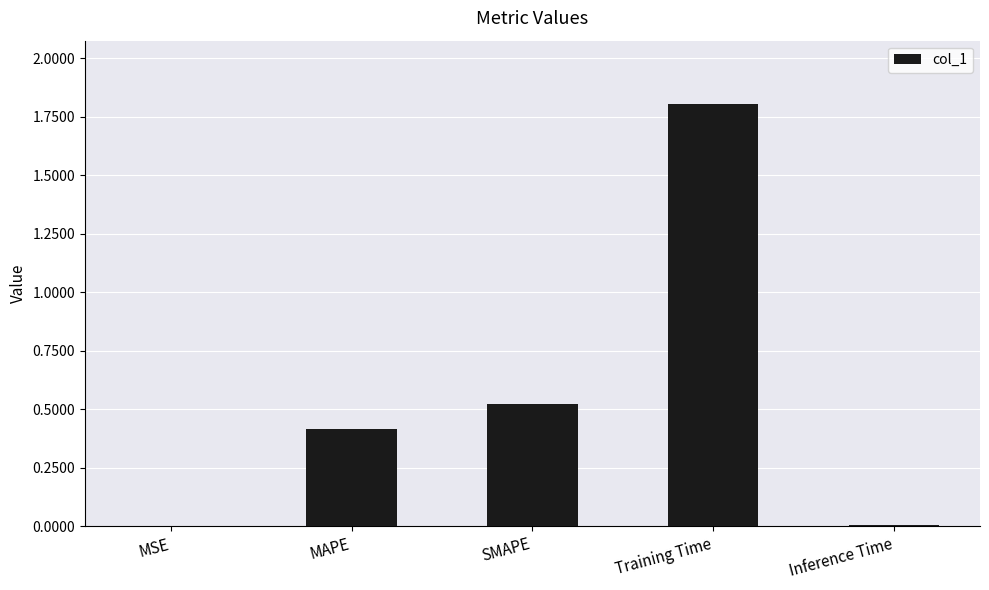

At which category does the chart reach its peak across all series?

Training Time